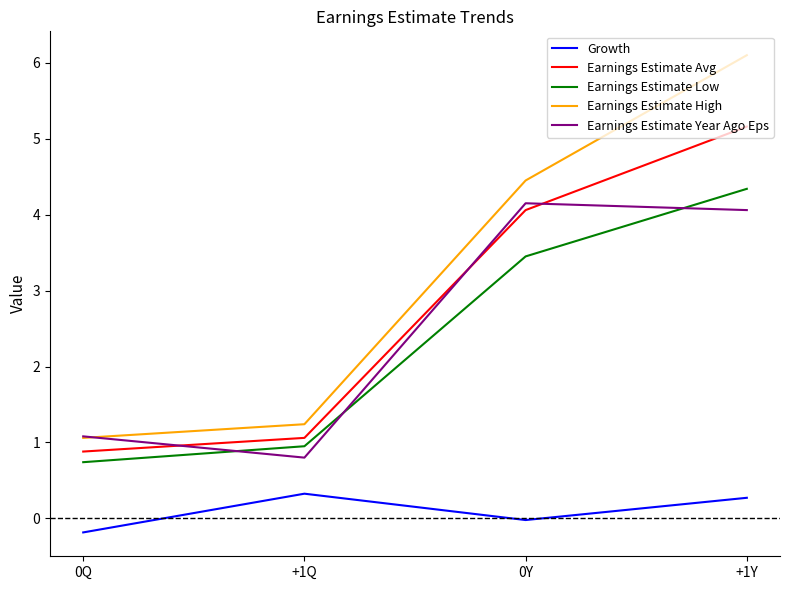

The Earnings Estimate Avg series shows 4.1 at 0Y. True or false?

True